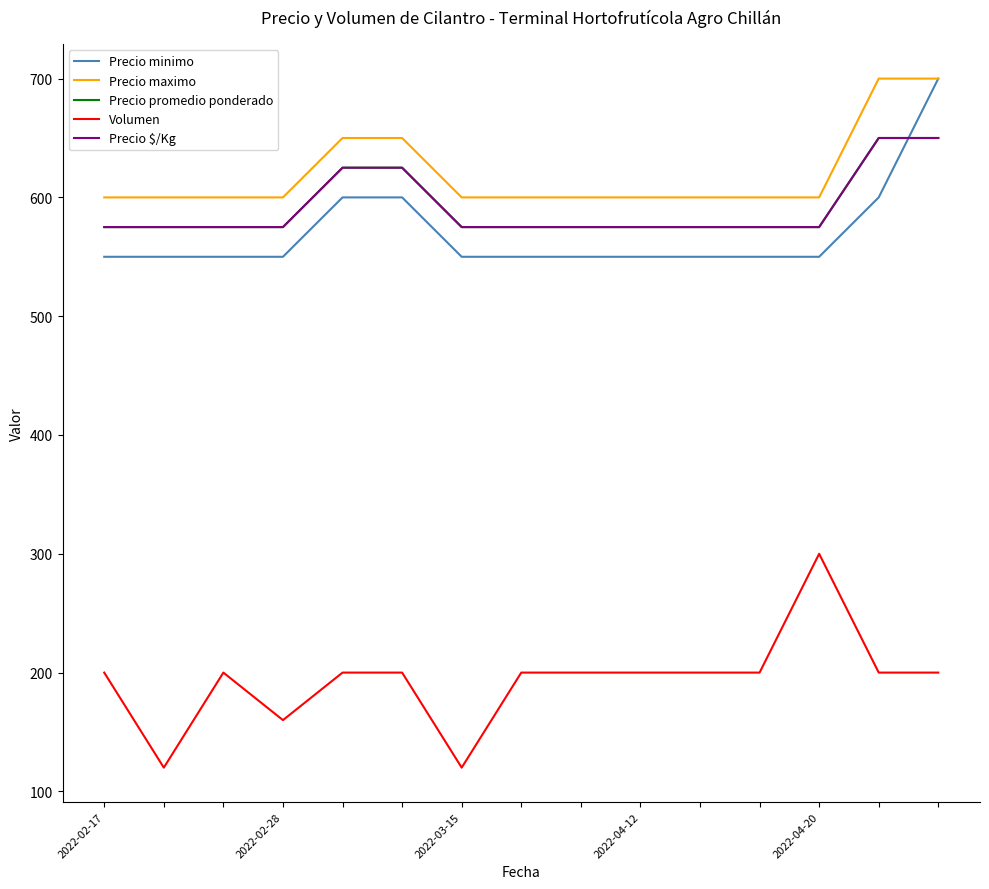

What is the minimum value shown in the chart?

120